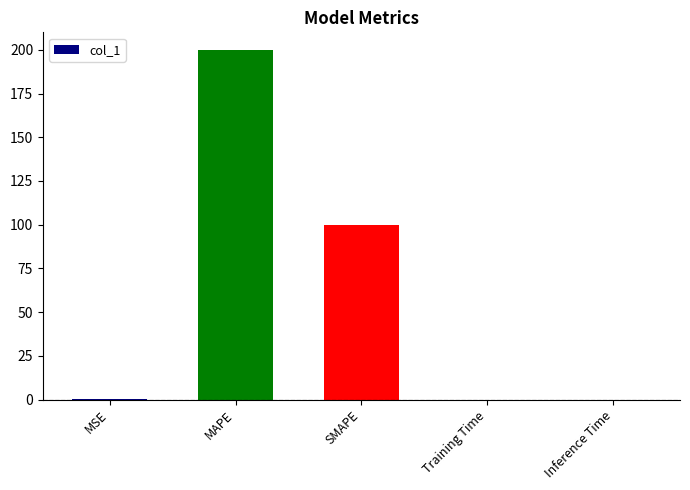

What is the sum of all values?

300.3